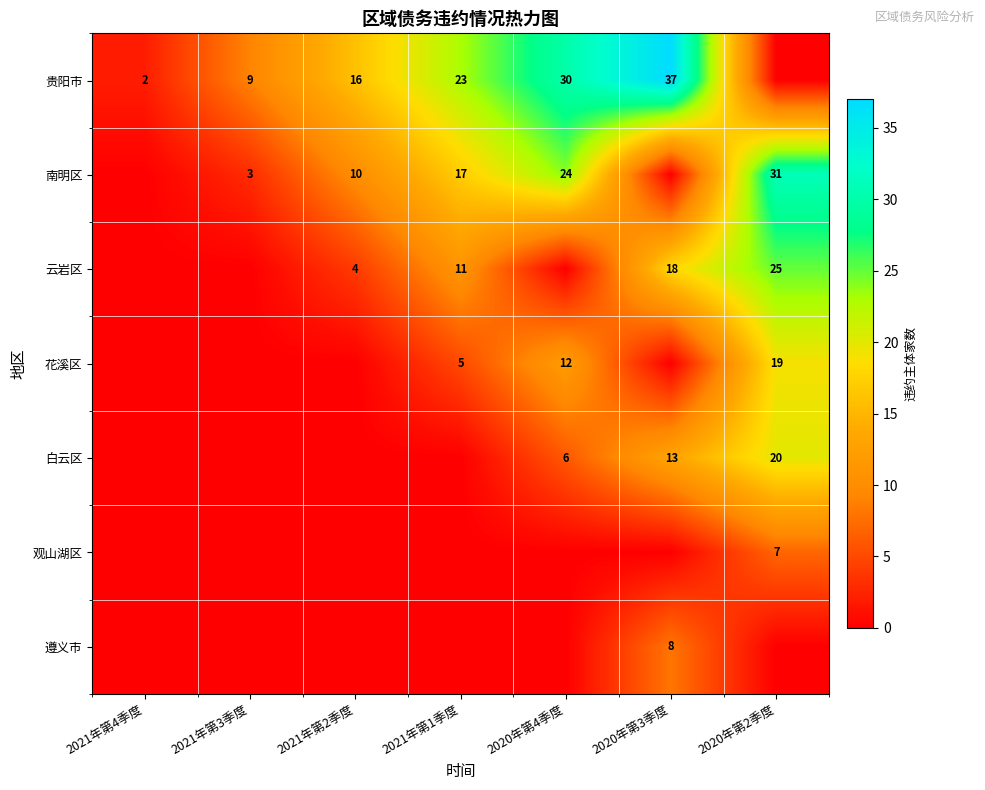

Is it true that 贵阳市 equals 37 at 2020年第3季度?

True